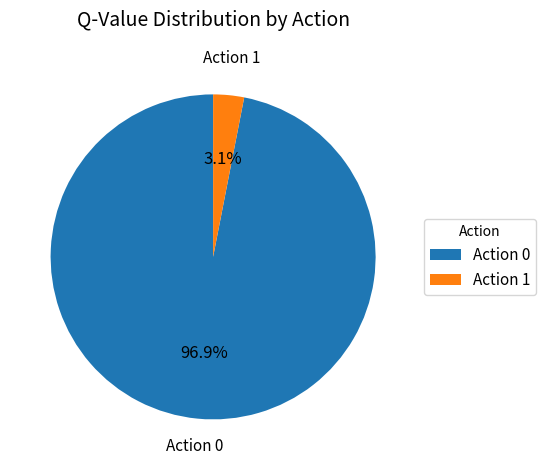

The Action 1 slice represents 3% of the pie. True or false?

True